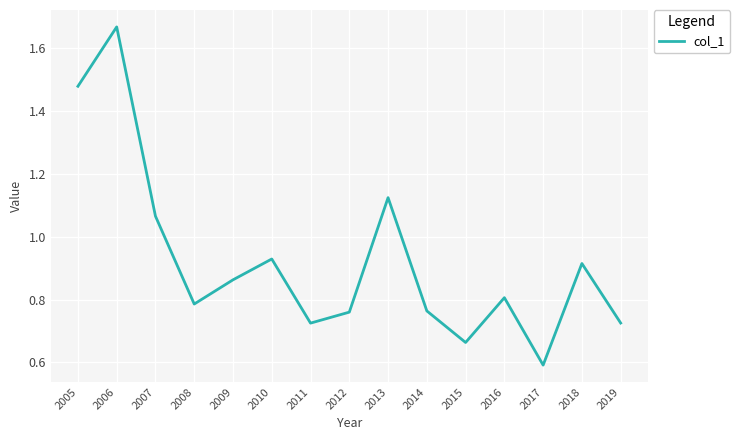

Which label corresponds to the smallest value in the chart?

2017